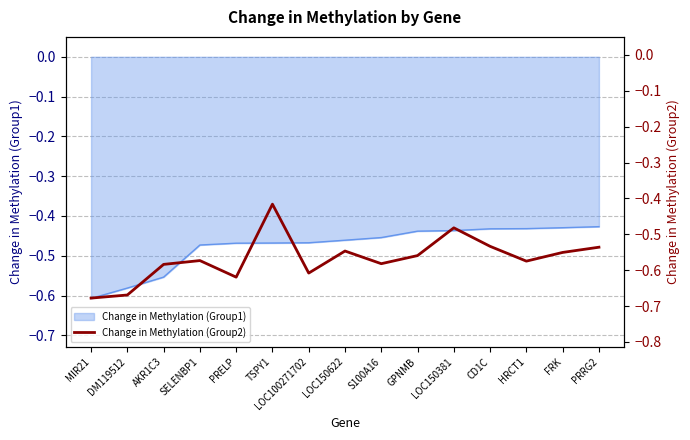

At which label is the value closest to 0?

TSPY1